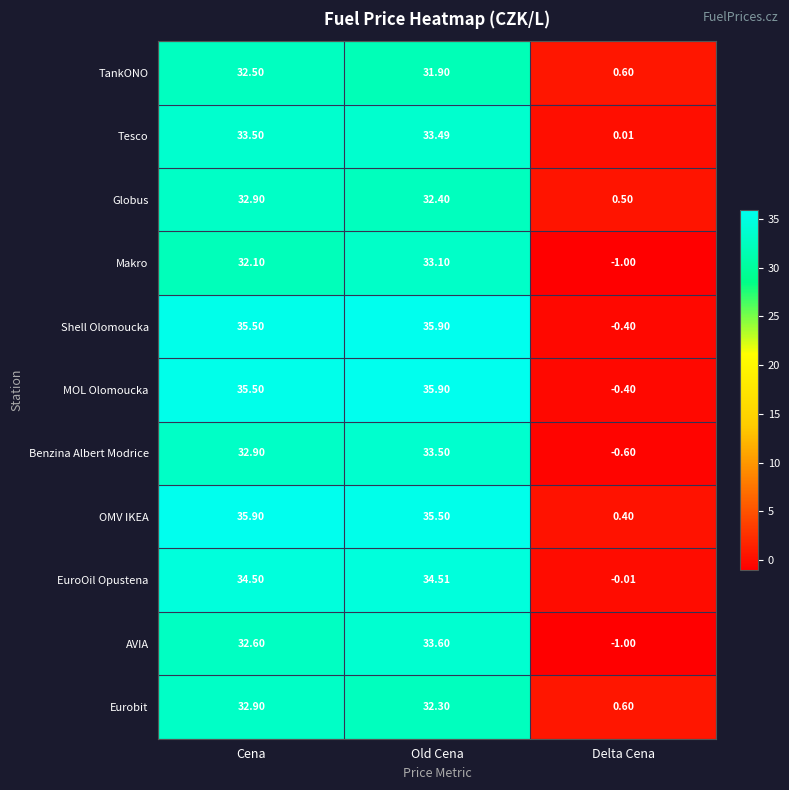

Which label corresponds to the smallest value in the chart?

Delta Cena